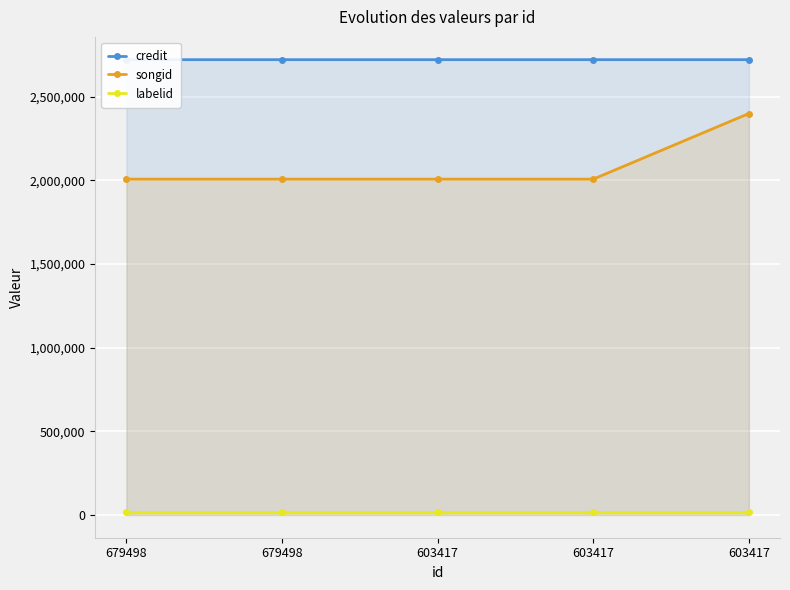

True or false: labelid has a value of 8258 at 603417.

False